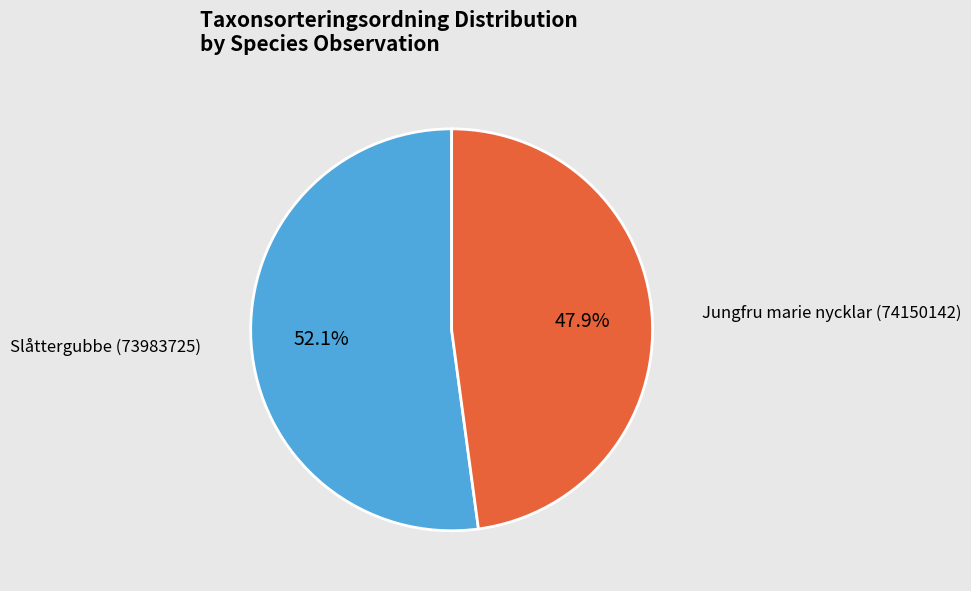

Does any single category account for the majority?

Yes